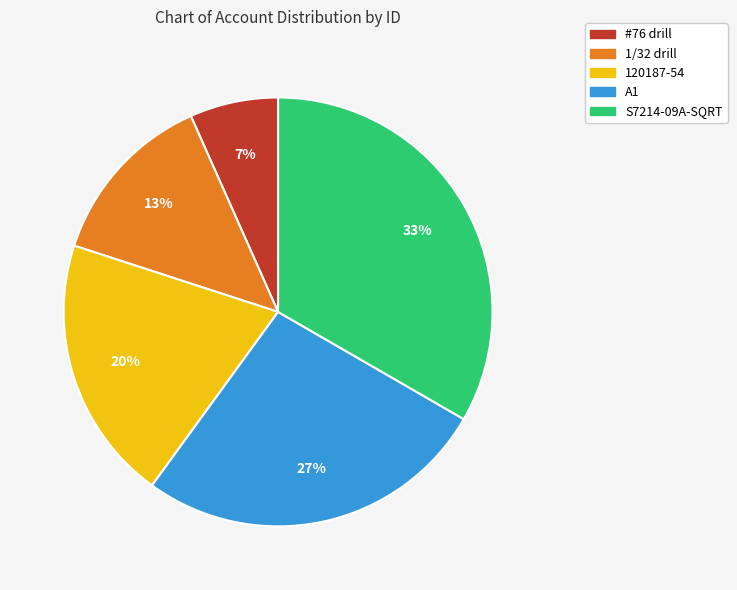

To the nearest percent, what percentage of the pie is A1?

27%